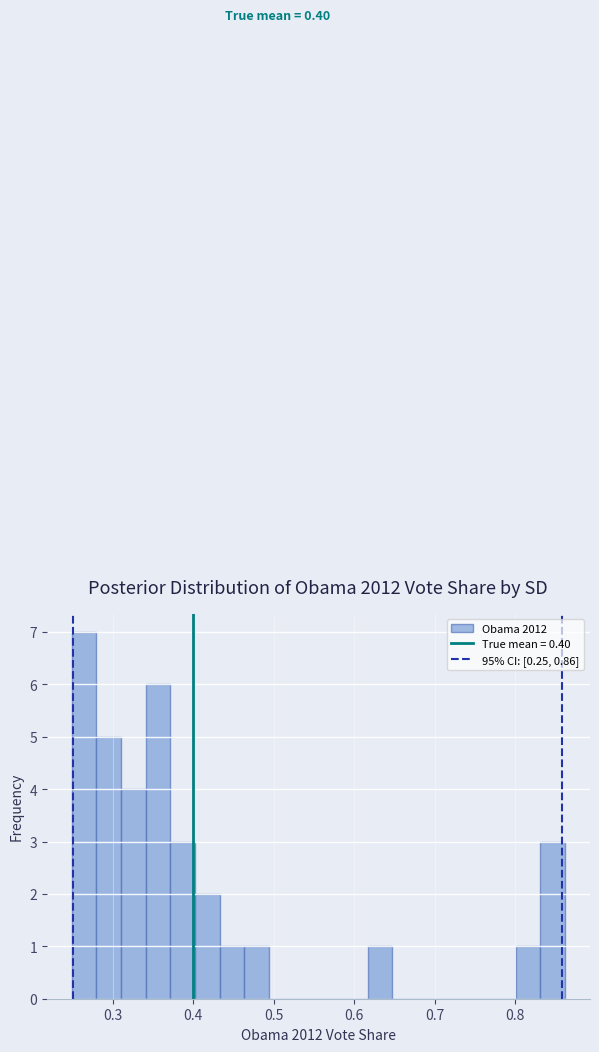

Read against the x-axis, roughly where is the centre of the tallest bar?

0.26